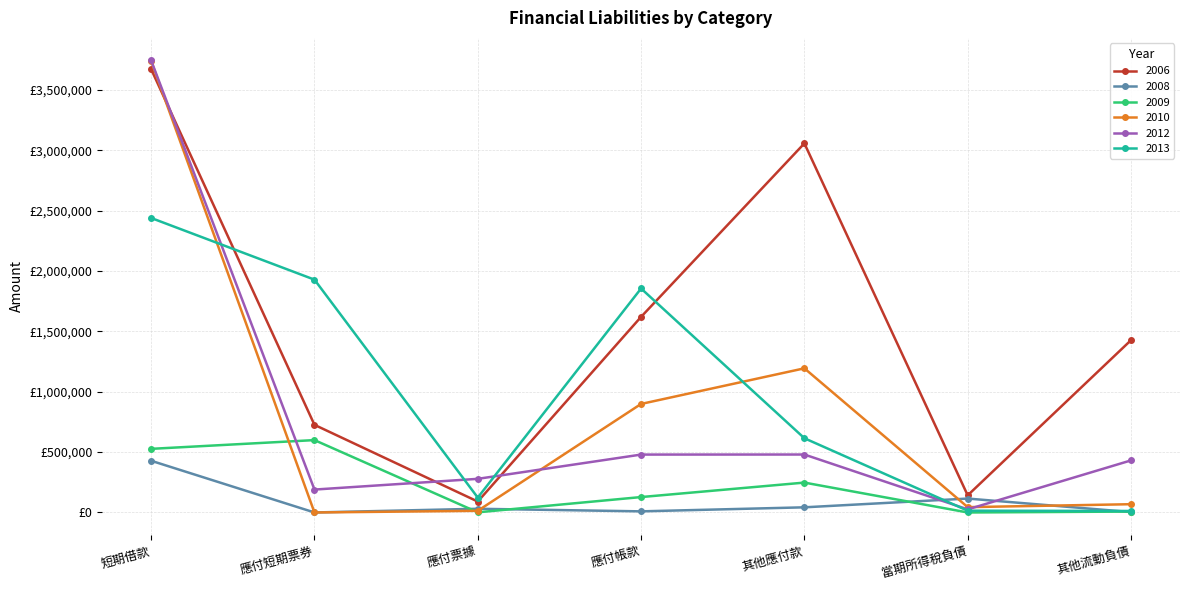

Reading left to right, list all the values displayed in this chart.

2006: 3673448	726256	90445	1620991	3058686	142043	1427797
2008: 428481	0	30718	9281	42711	115318	3329
2009: 527277	599769	1282	127723	247634	0	7604
2010: 3739879	0	13805	899410	1194577	44170	68537
2012: 3745499	189765	278707	479796	480233	25659	431541
2013: 2440394	1929394	123294	1856092	615201	14695	12381